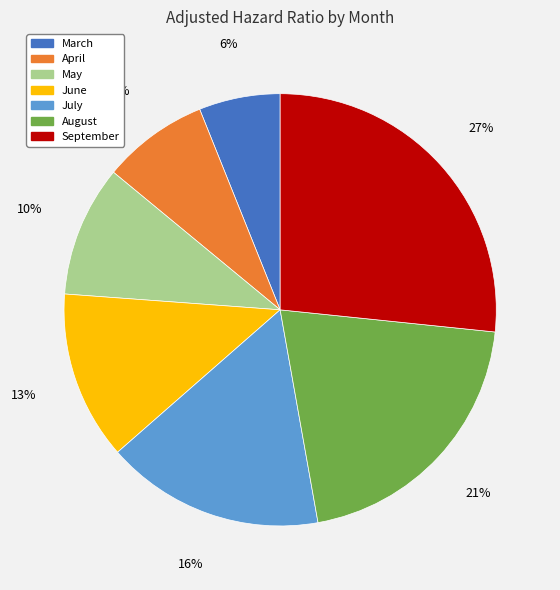

To the nearest percent, what percentage of the pie is September?

27%